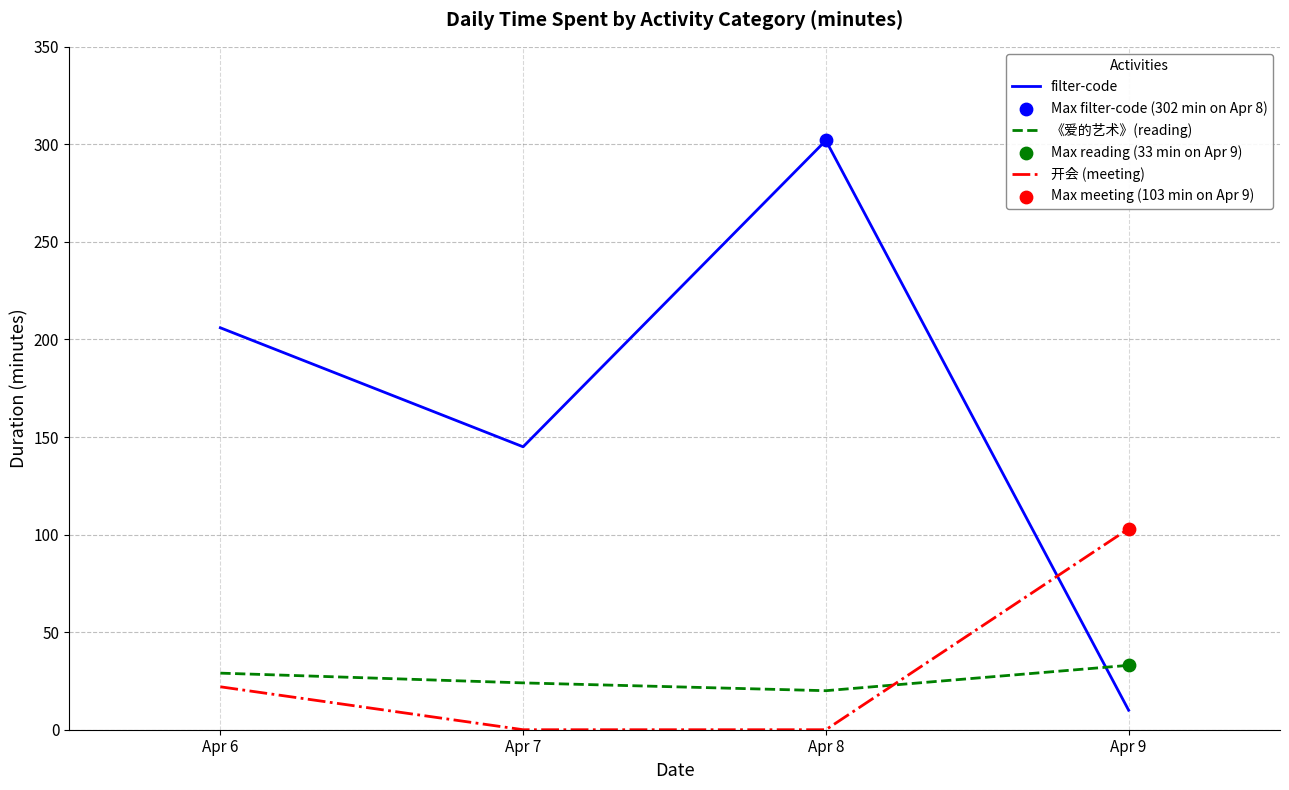

Which series has the largest range (max minus min)?

filter-code